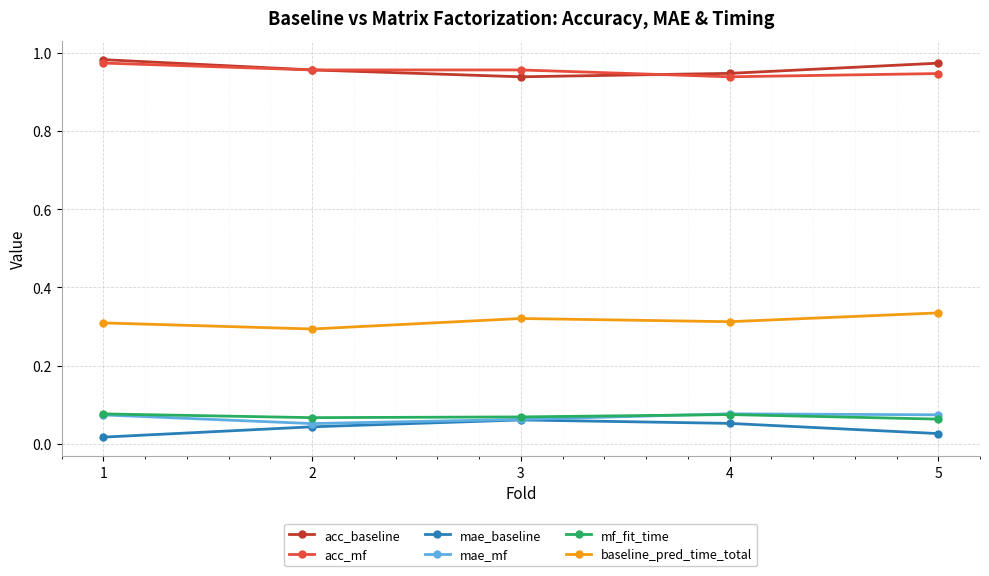

Which category has the highest value across all series?

1